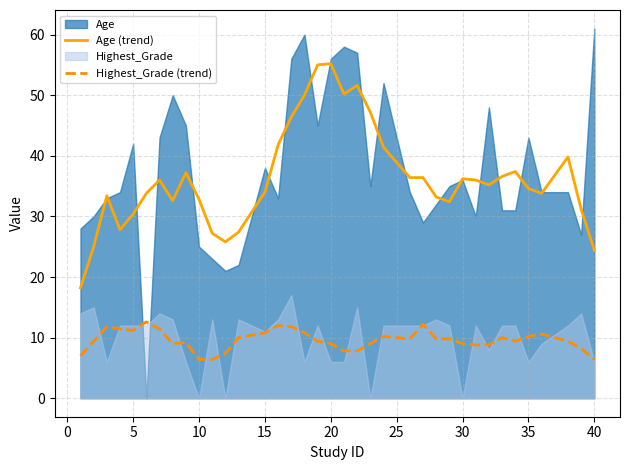

The value of Highest_Grade (trend) at 10 is 6.4. True or false?

True